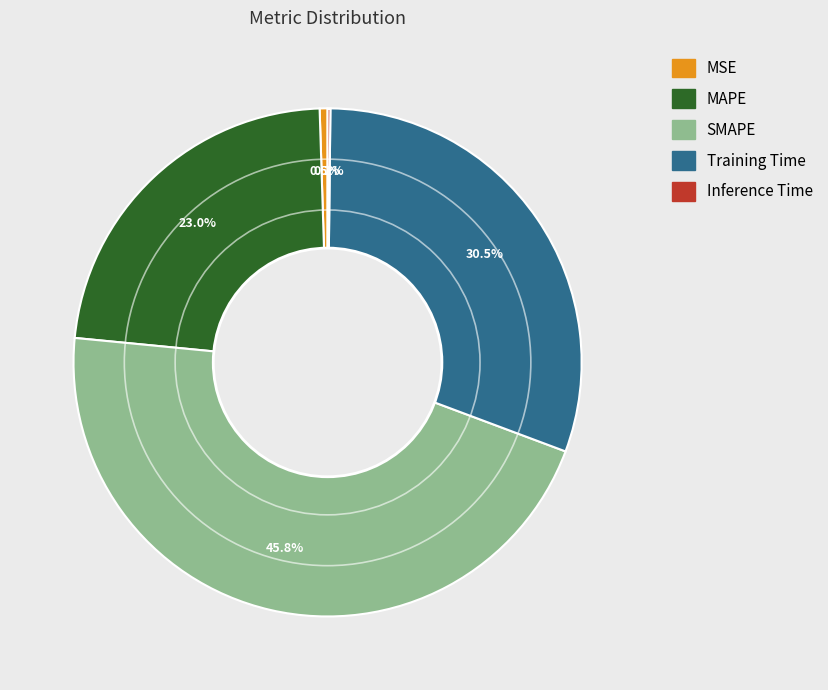

Which has a higher value, MAPE or SMAPE?

SMAPE